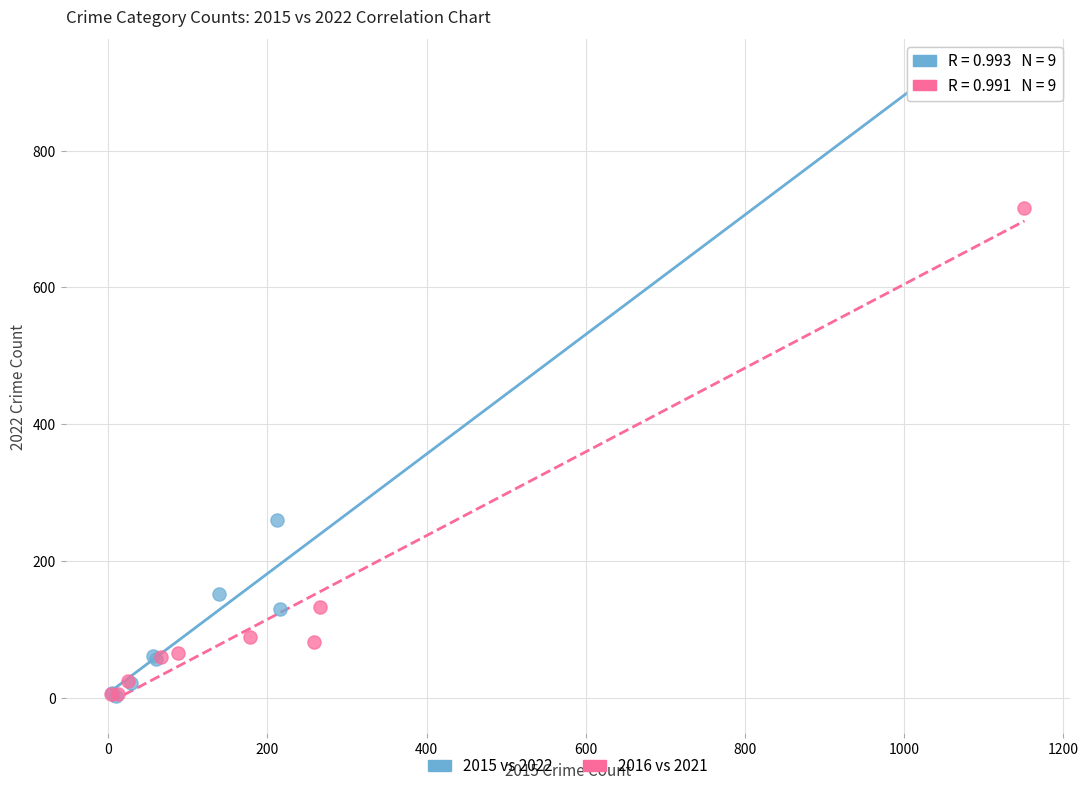

What are all the series names shown in the legend?

2015 vs 2022, 2016 vs 2021